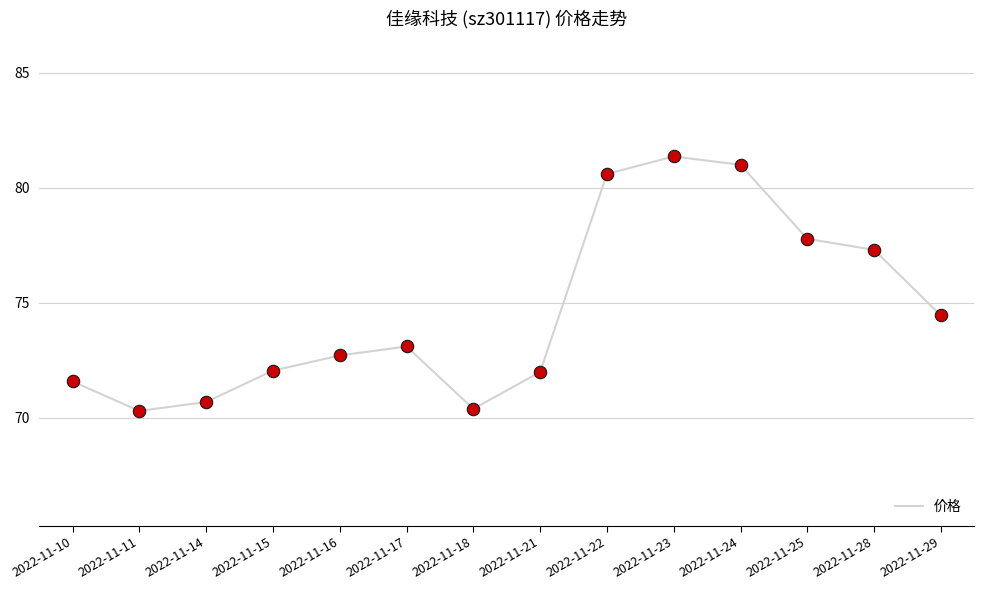

Approximately how many times larger is the value at 2022-11-18 compared to 2022-11-15?

1.0